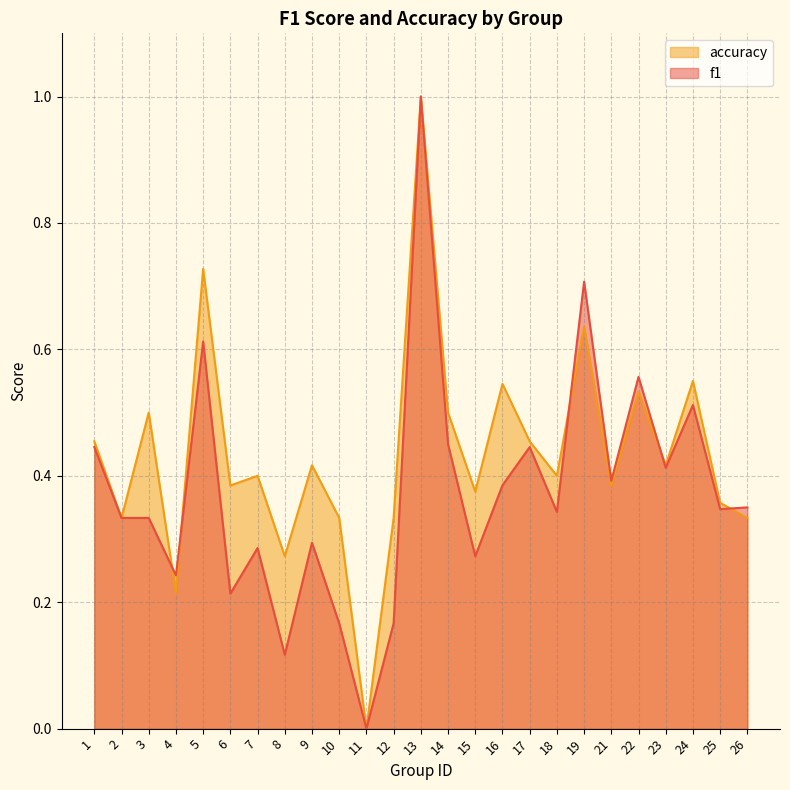

Reading left to right, extract all data points from this chart.

f1: 0.4	0.3	0.3	0.2	0.6	0.2	0.3	0.1	0.3	0.2	0.0	0.2	1.0	0.5	0.3	0.4	0.4	0.3	0.7	0.4	0.6	0.4	0.5	0.3	0.4
accuracy: 0.5	0.3	0.5	0.2	0.7	0.4	0.4	0.3	0.4	0.3	0.0	0.3	1.0	0.5	0.4	0.5	0.5	0.4	0.6	0.4	0.5	0.4	0.6	0.4	0.3